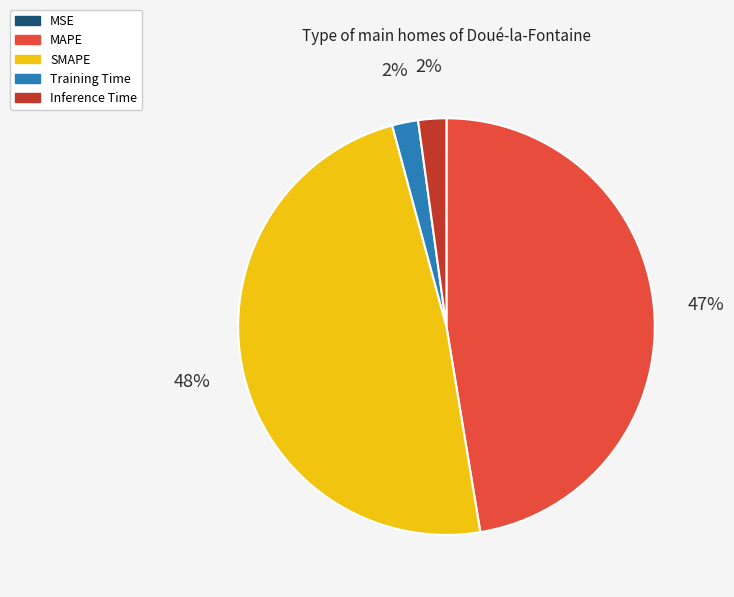

What percentage is the MAPE slice, to the nearest percent?

47%